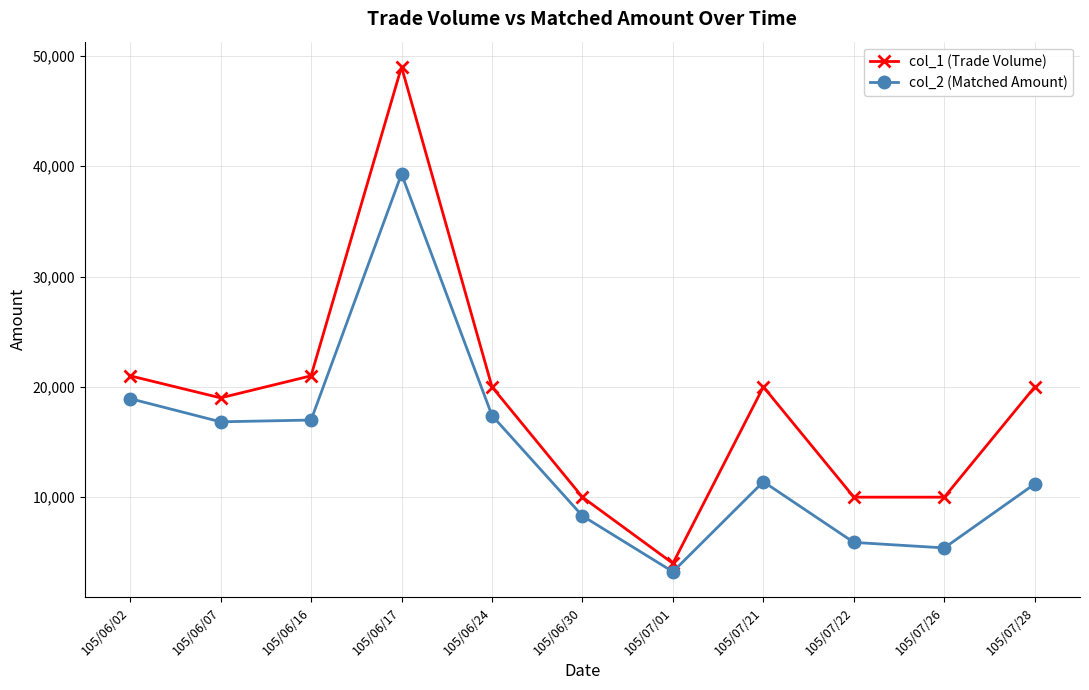

What is the sum of the col_1 (Trade Volume) values at 105/06/02 and 105/06/24?

41000